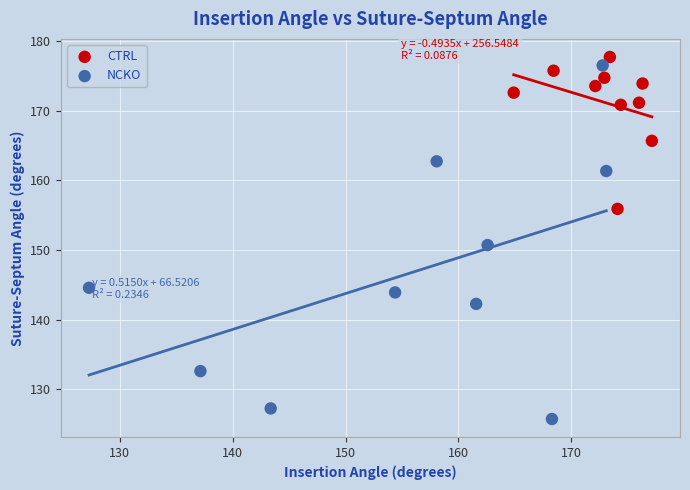

Which series contains the lowest Y value?

NCKO